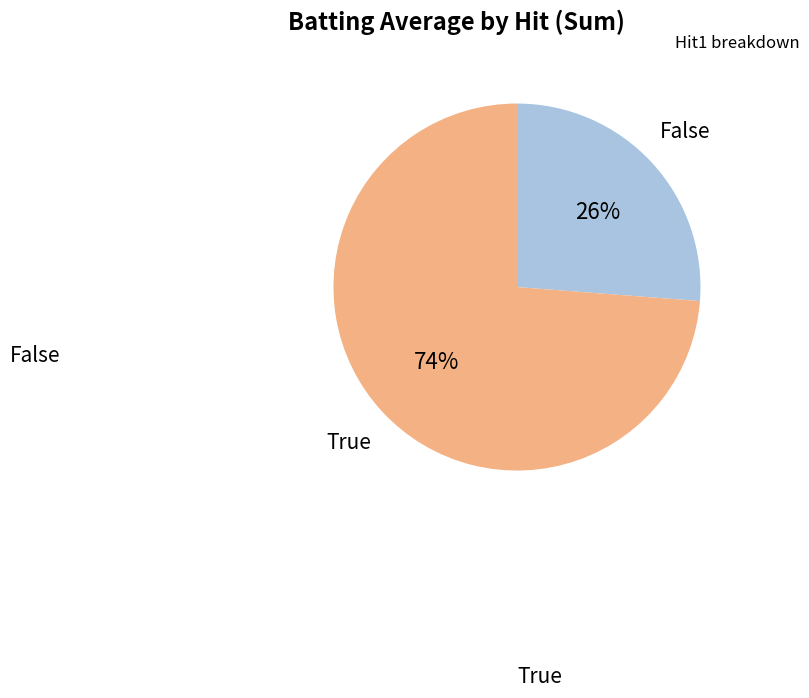

Count the number of slices in the pie.

2